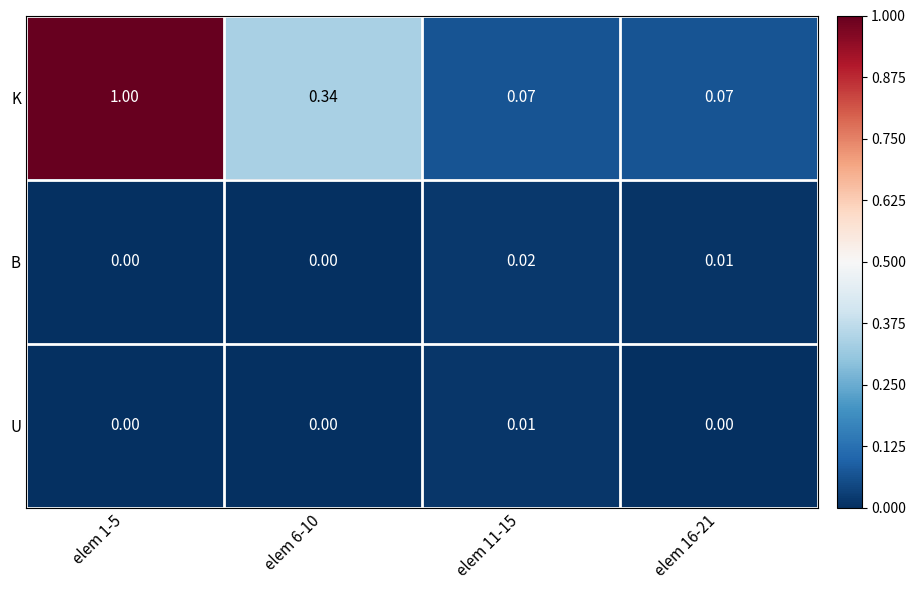

Rank the series at elem 16-21 from lowest to highest value.

U, B, K